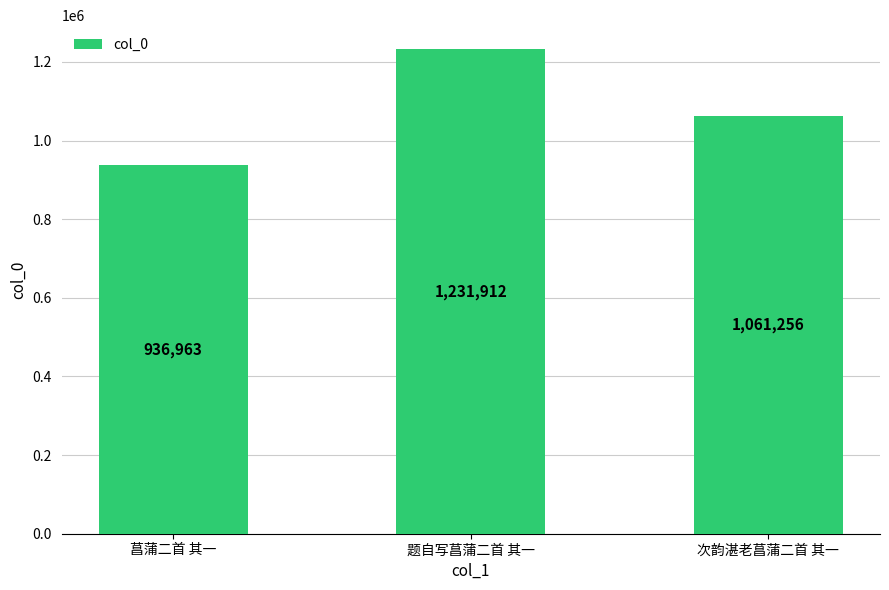

Rank the categories by value from lowest to highest.

菖蒲二首 其一, 次韵湛老菖蒲二首 其一, 题自写菖蒲二首 其一